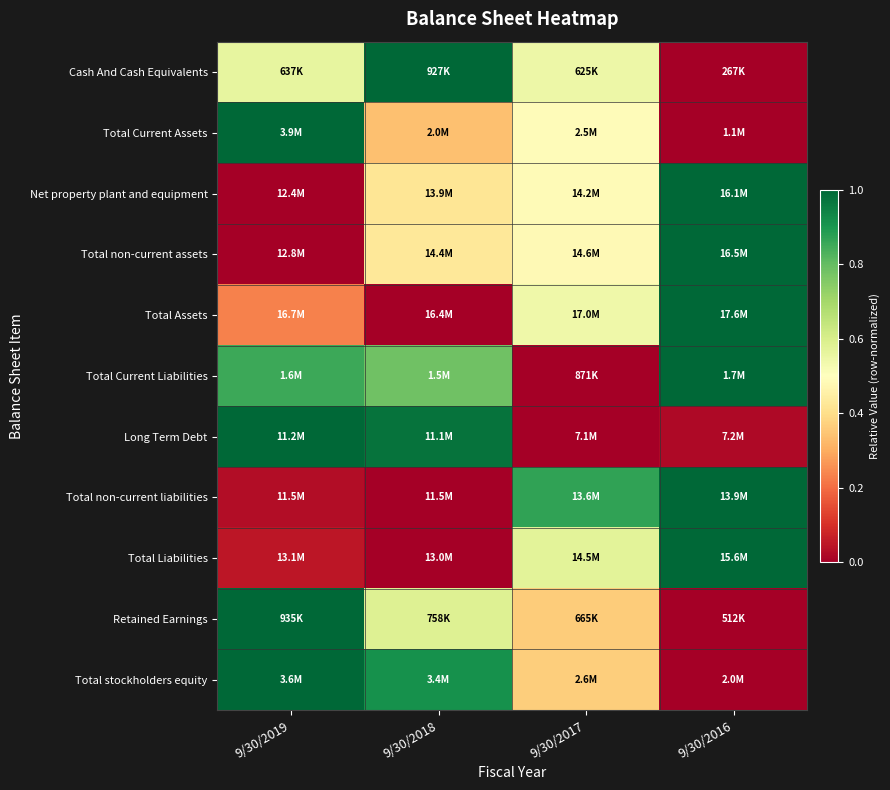

Which series changed the most between 9/30/2019 and 9/30/2017?

Long Term Debt